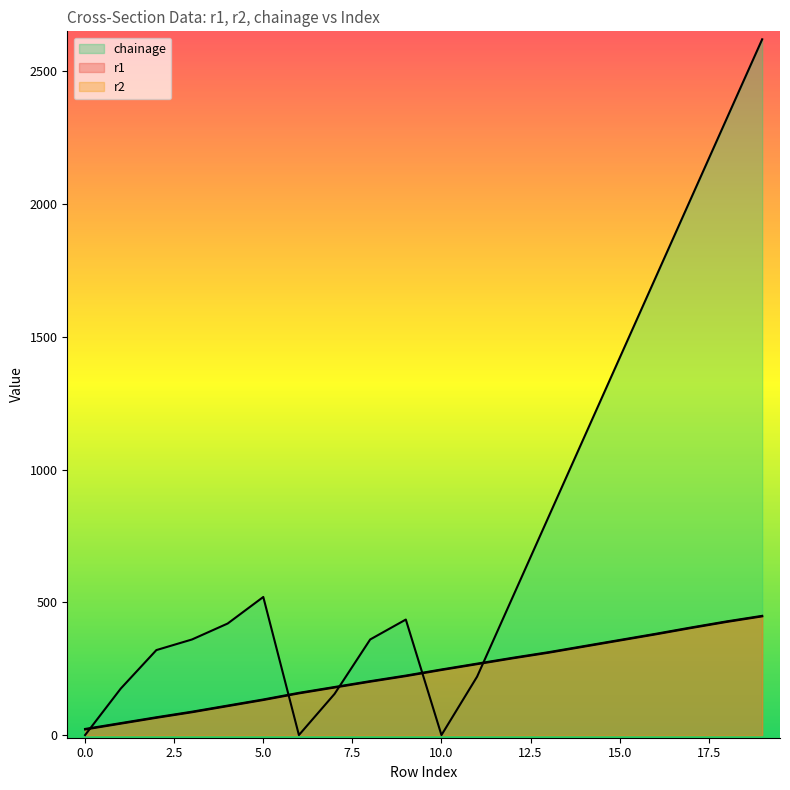

What is the difference between the r1 values at 1 and 16?

336